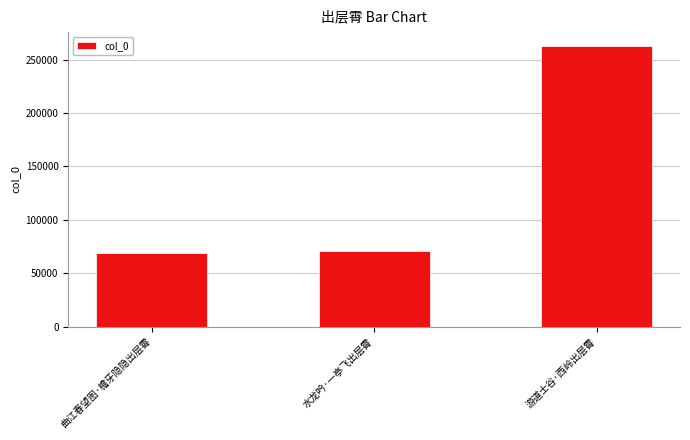

Reading left to right, transcribe all the data shown in this chart.

68735	70588	262575